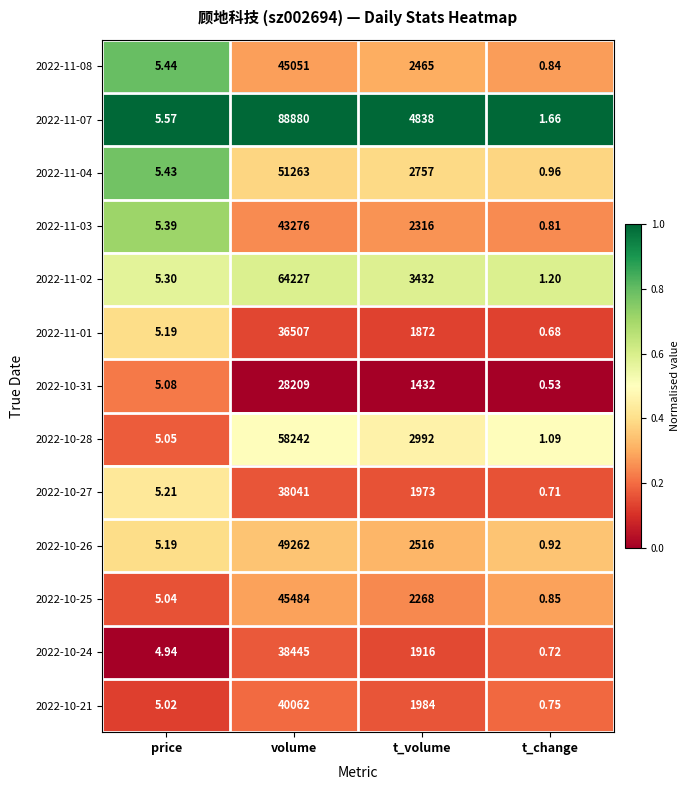

Between price and t_change, which series saw the biggest shift?

2022-11-08